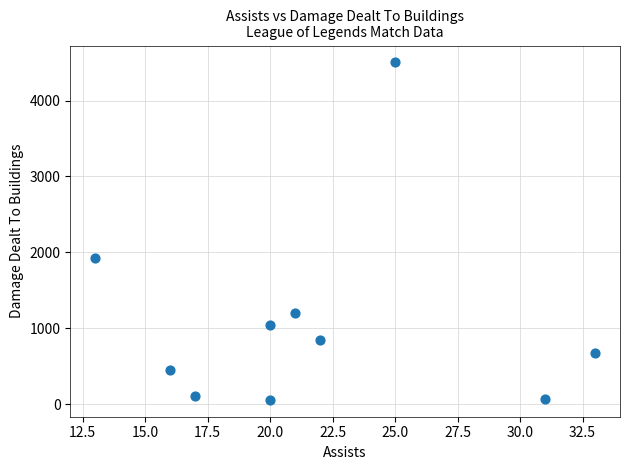

What is the range of X values (max minus min)?

20